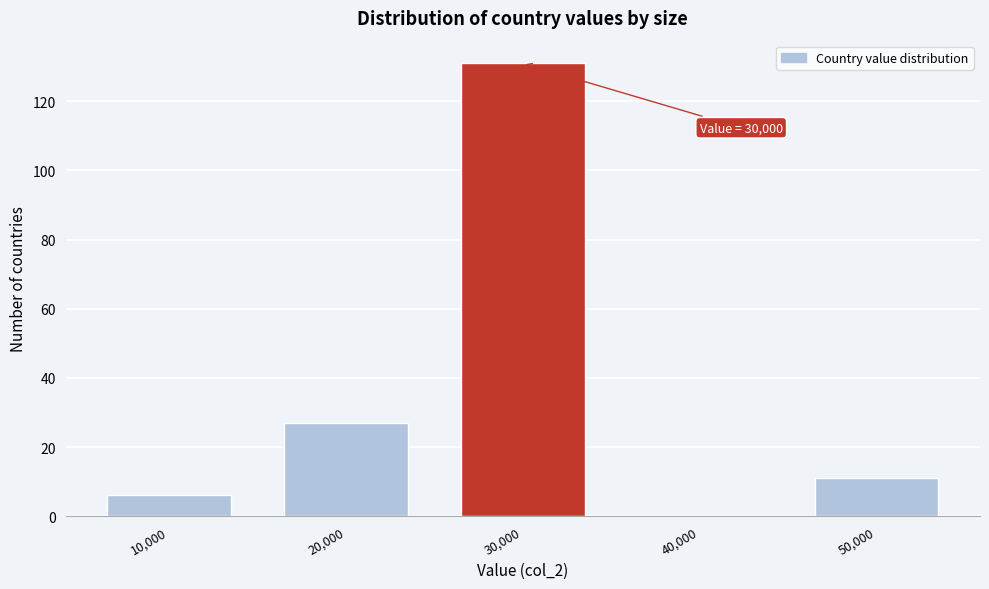

Reading left to right, list all the values displayed in this chart.

10,000=6	20,000=27	30,000=131	40,000=0	50,000=11